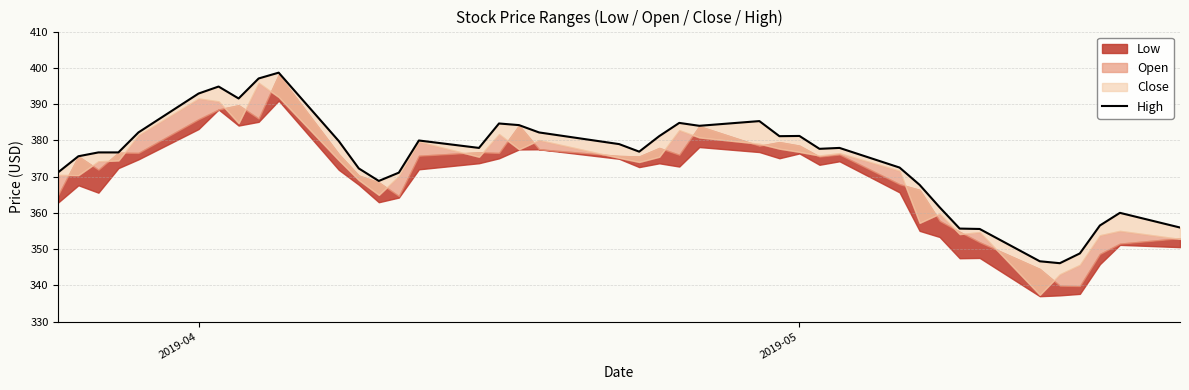

Does the chart have visible grid lines?

Yes